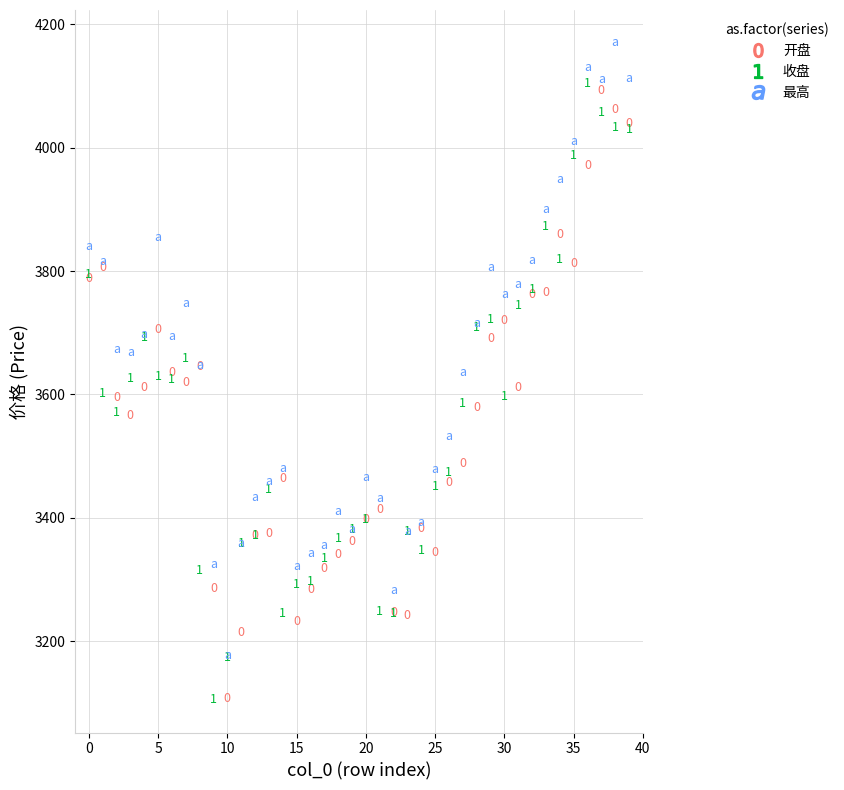

Which series reaches the minimum Y coordinate?

收盘